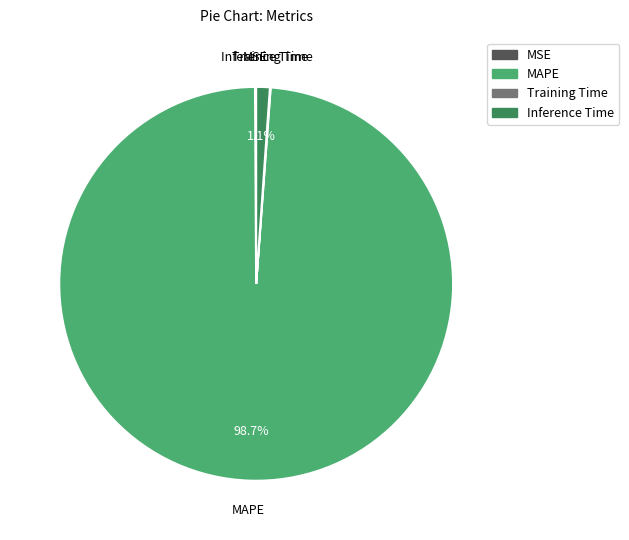

Which category has the biggest portion of the pie?

MAPE